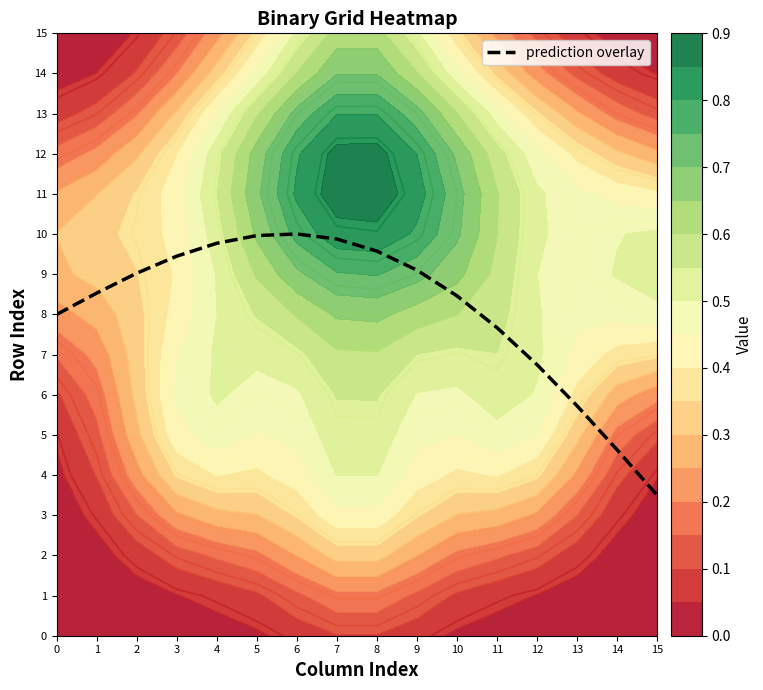

Rank the categories by value from highest to lowest.

6, 5, 7, 4, 8, 3, 9, 2, 1, 10, 0, 11, 12, 13, 14, 15